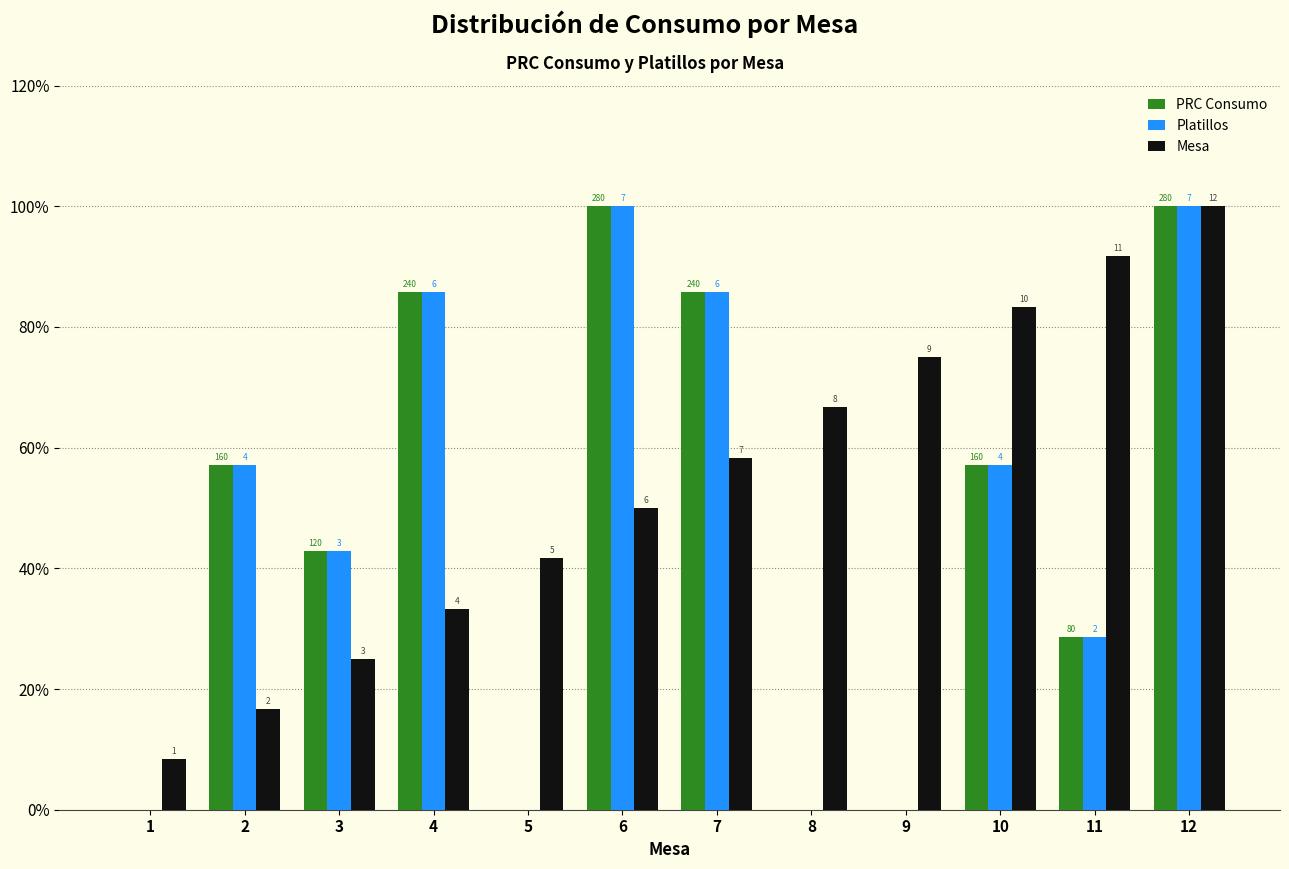

What are all the series names shown in the legend?

PRC Consumo, Platillos, Mesa